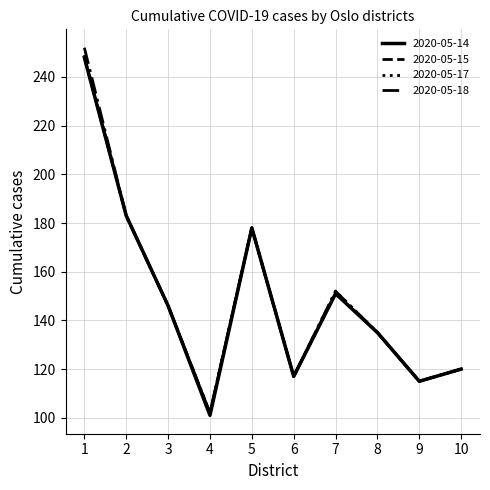

True or false: 2020-05-14 and 2020-05-15 intersect in this chart.

False